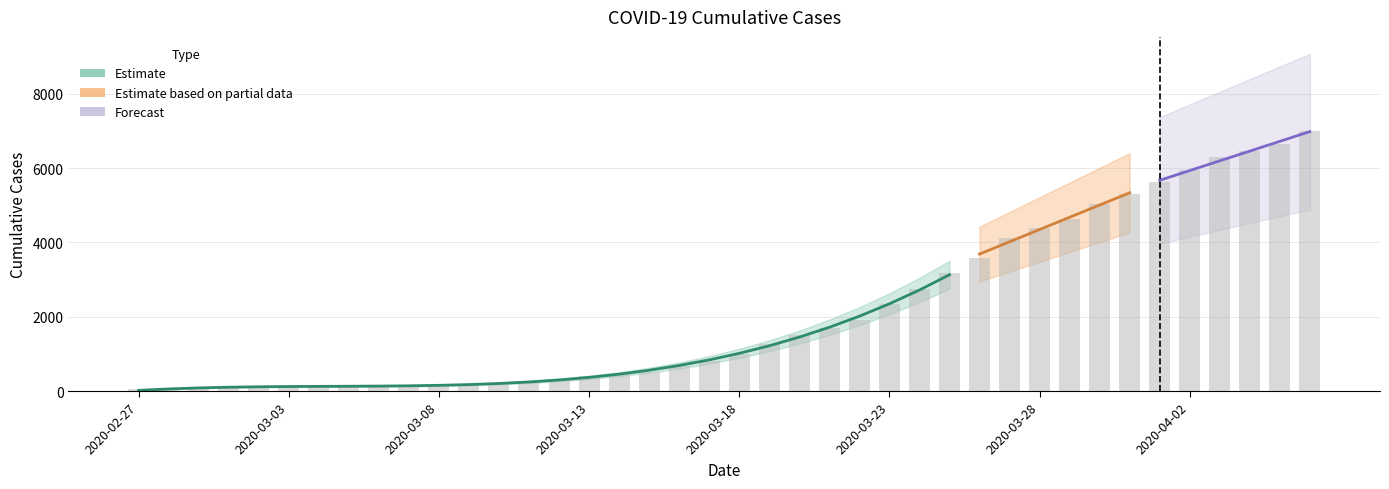

What is the label of the 39th bar from the left?

2020-04-05